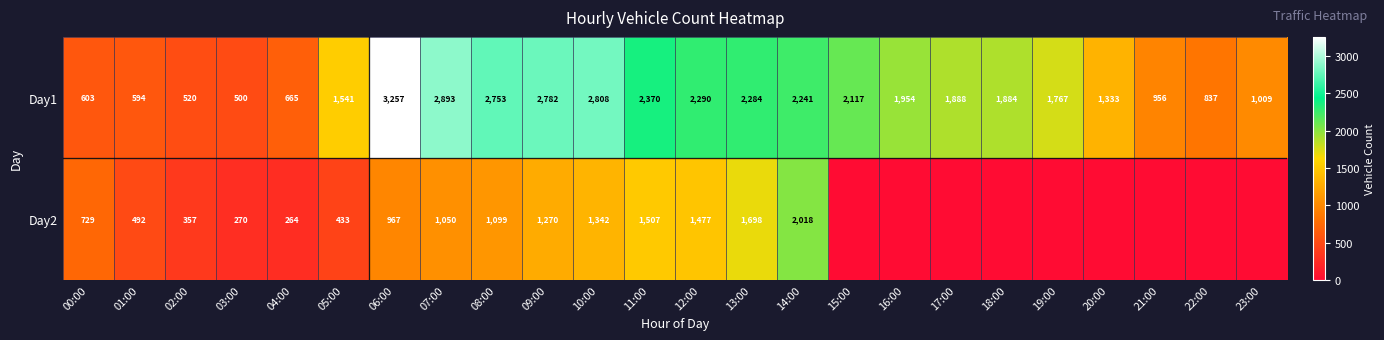

What is the difference between the highest and lowest values at 06:00?

2290